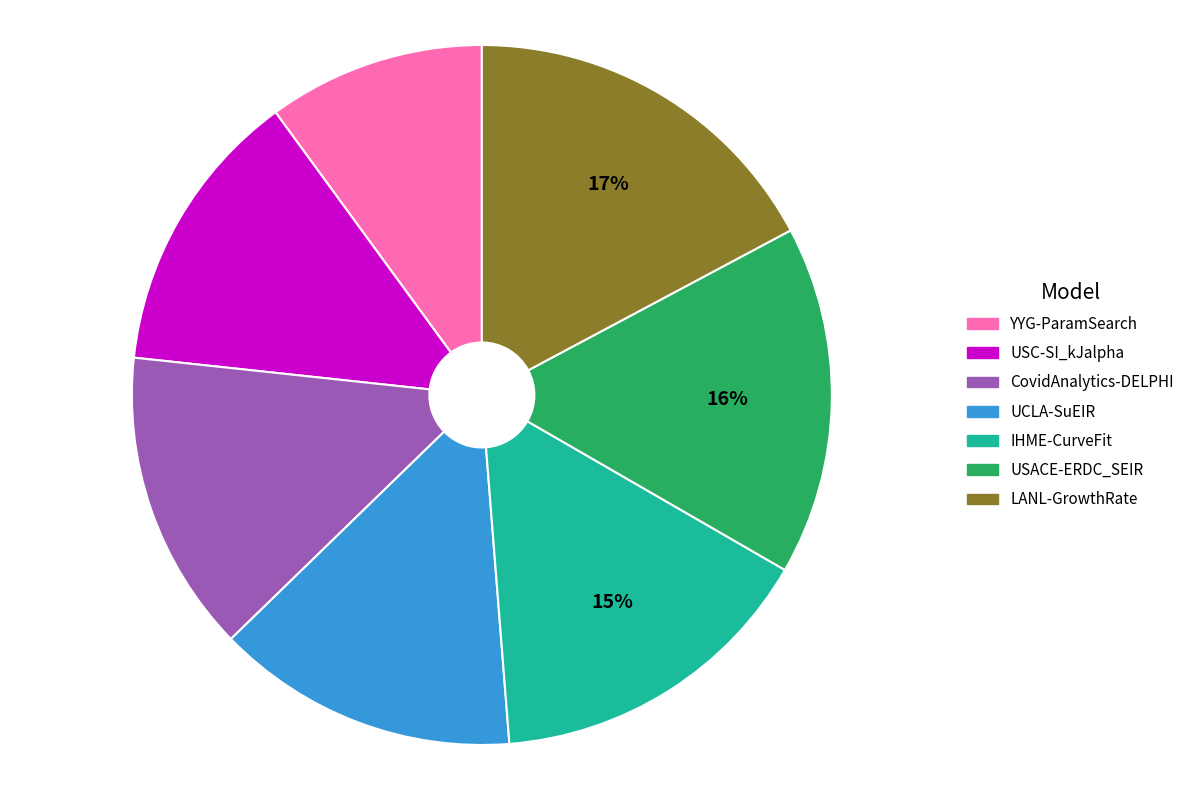

The USACE-ERDC_SEIR slice represents 16% of the pie. True or false?

True